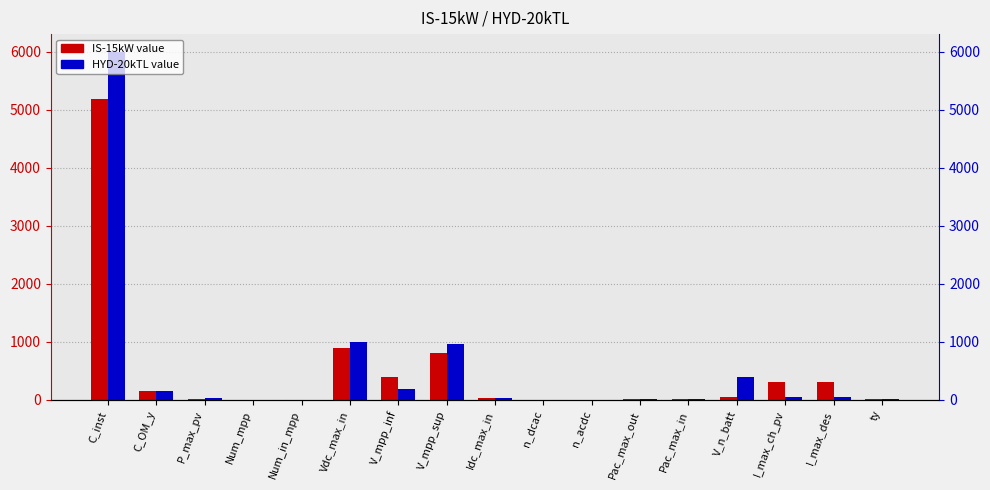

What is the average value of the HYD-20kTL series?

524.4